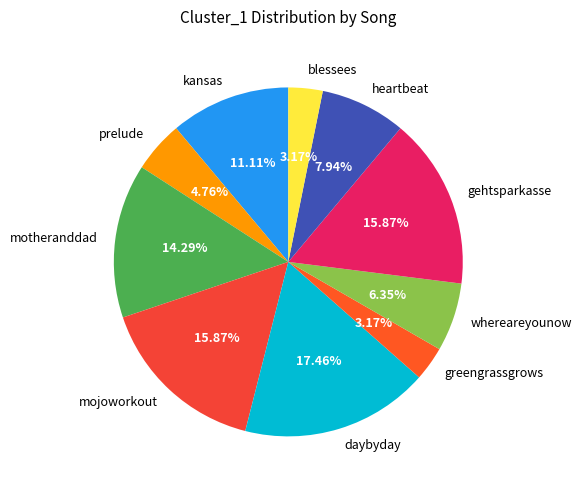

What is the largest slice in the pie chart?

daybyday